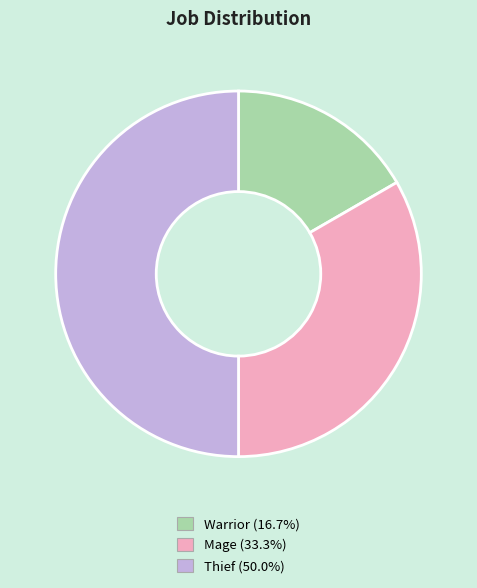

What is the smallest slice in the pie chart?

Warrior